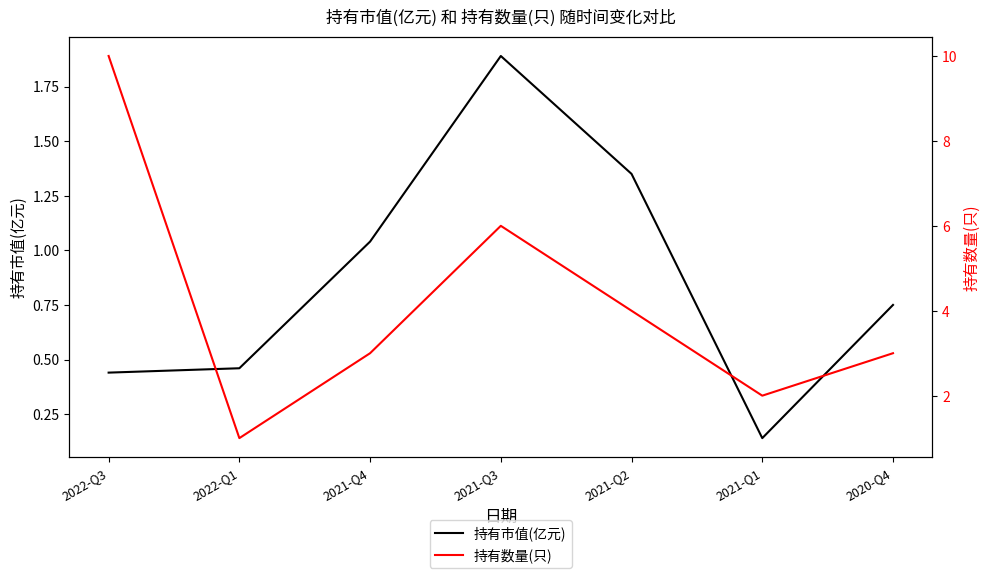

At which category does 持有市值(亿元) reach its first local peak?

2021-Q3